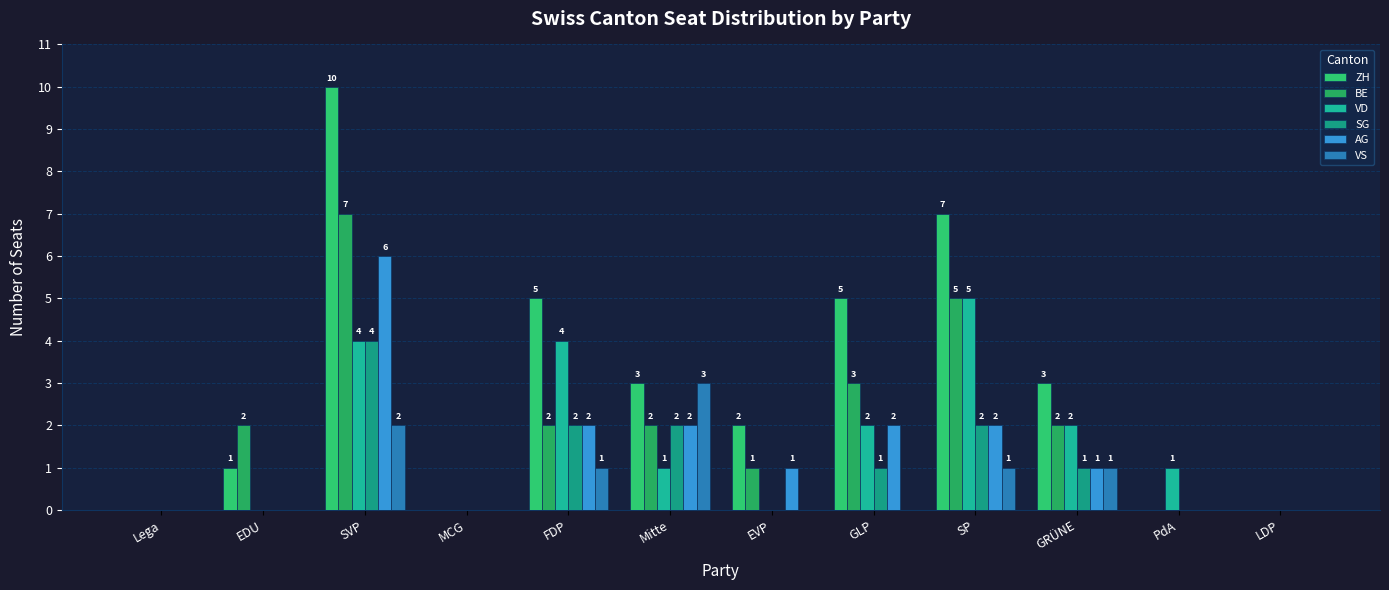

How many groups of bars are there?

12